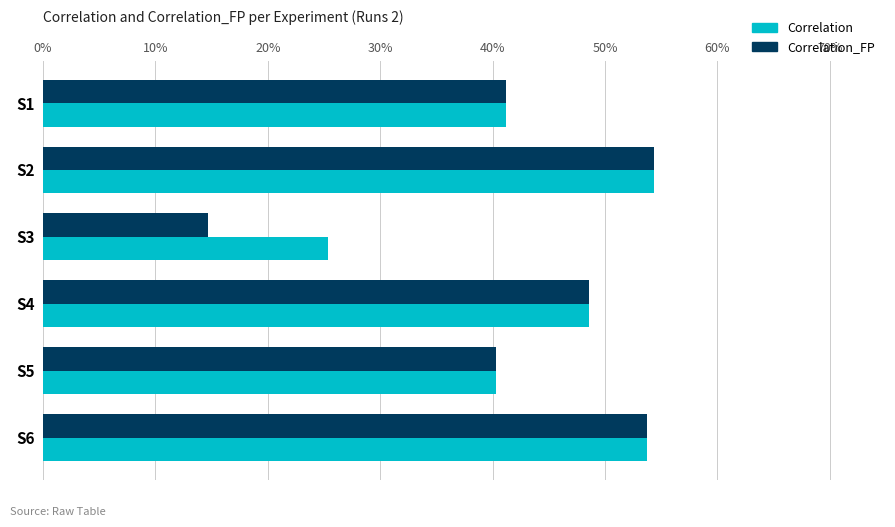

Which label corresponds to the largest value in the chart?

S2